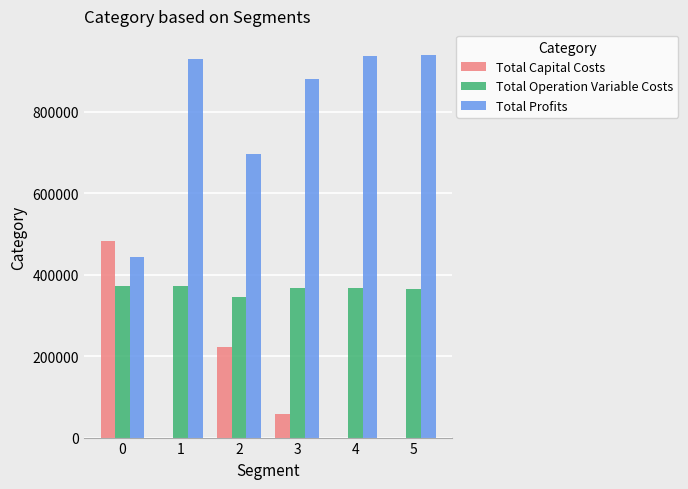

What are all the series names shown in the legend?

Total Capital Costs, Total Operation Variable Costs, Total Profits